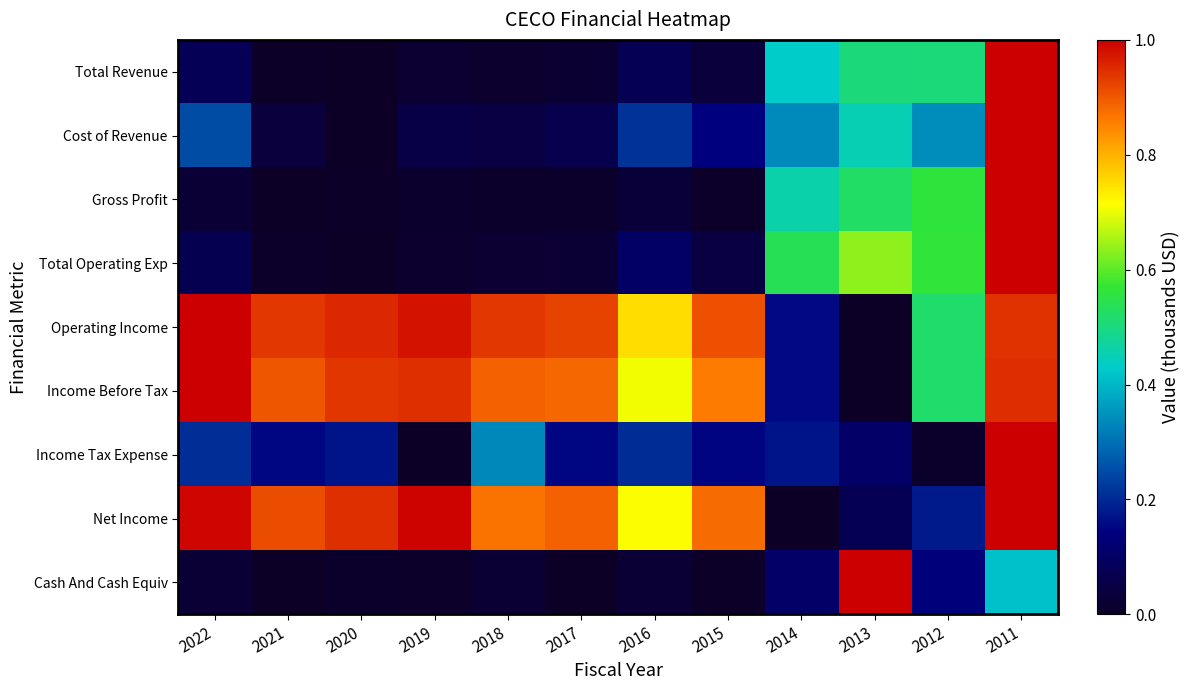

Which has a higher value, 2015 or 2020?

2015